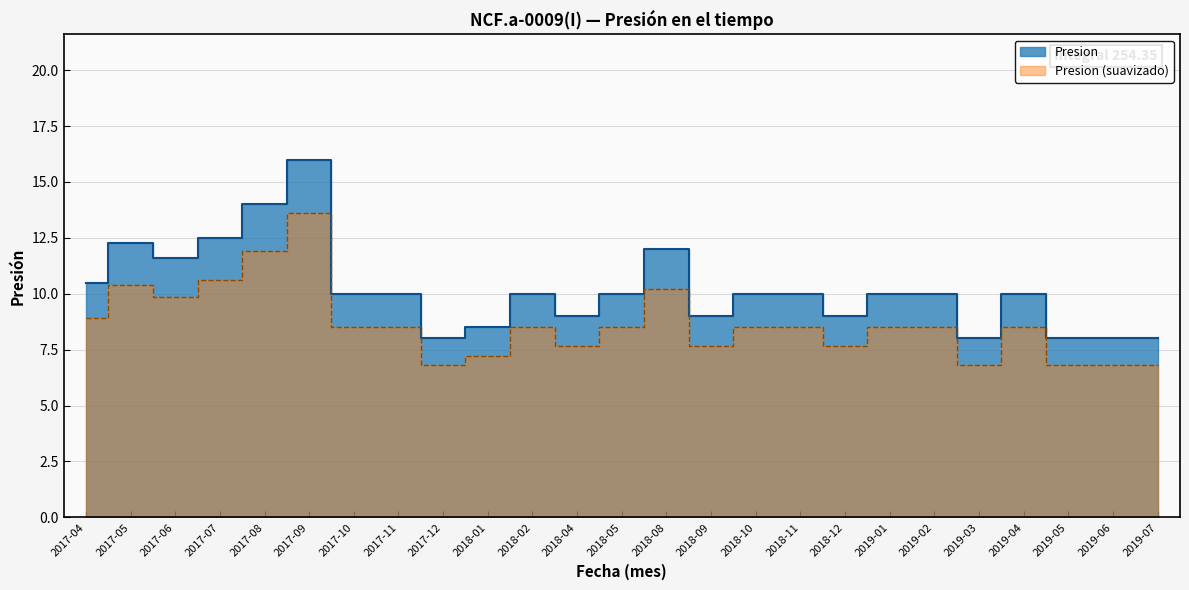

Between 2019-02 and 2018-04, which is larger?

2019-02